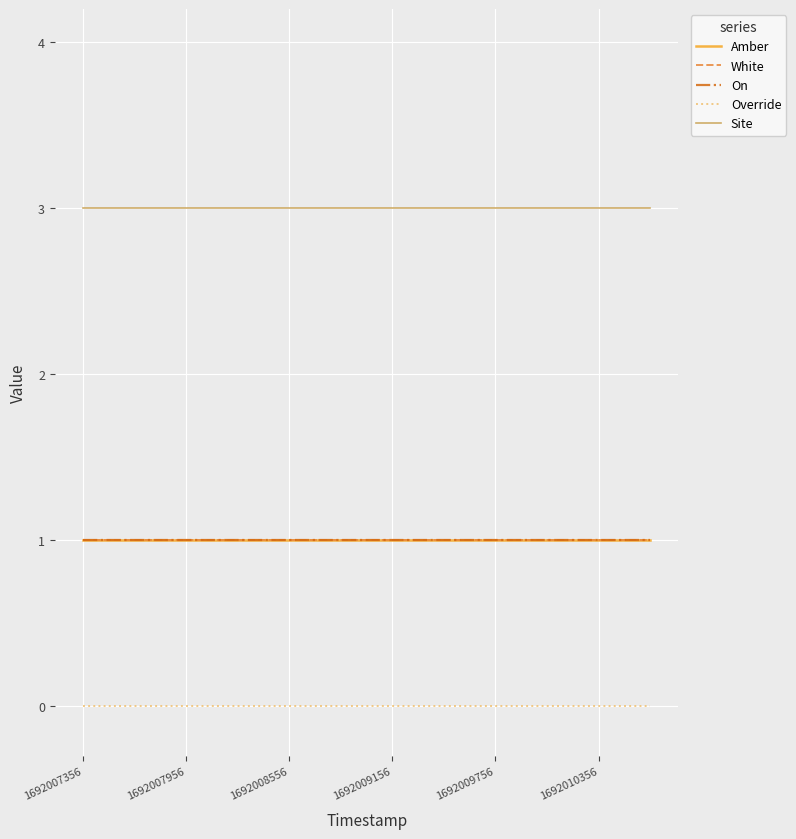

Where is Site nearest to the value 3?

1692007356